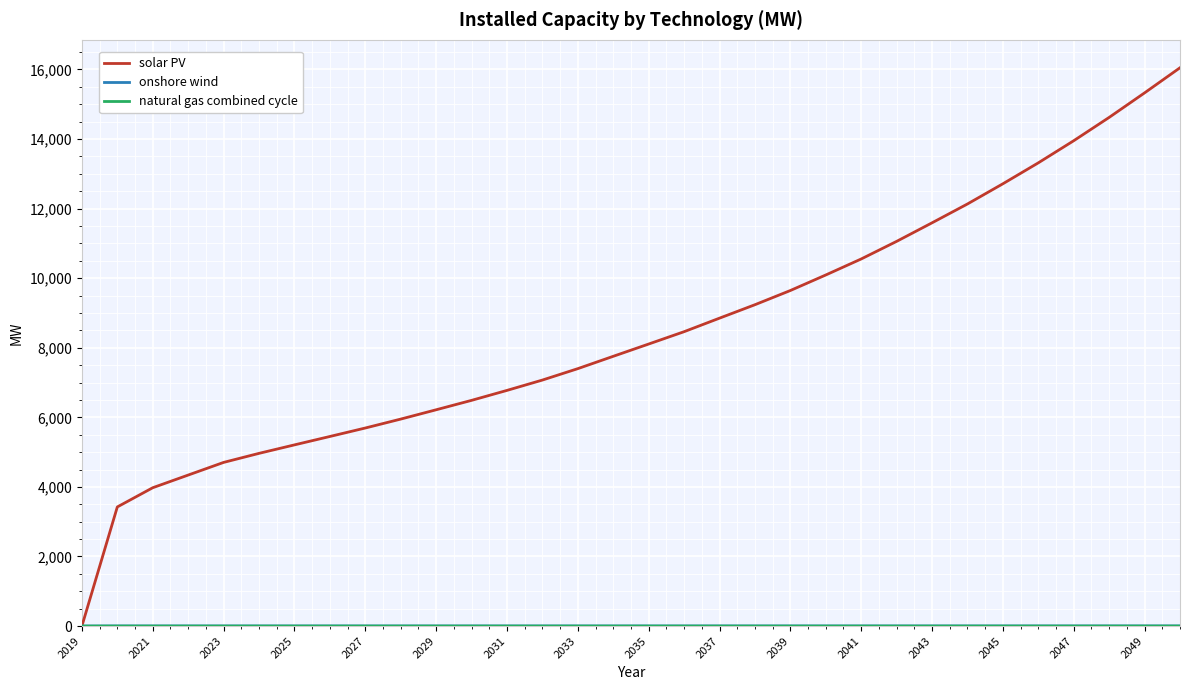

What is the maximum value shown in the chart?

16047.8